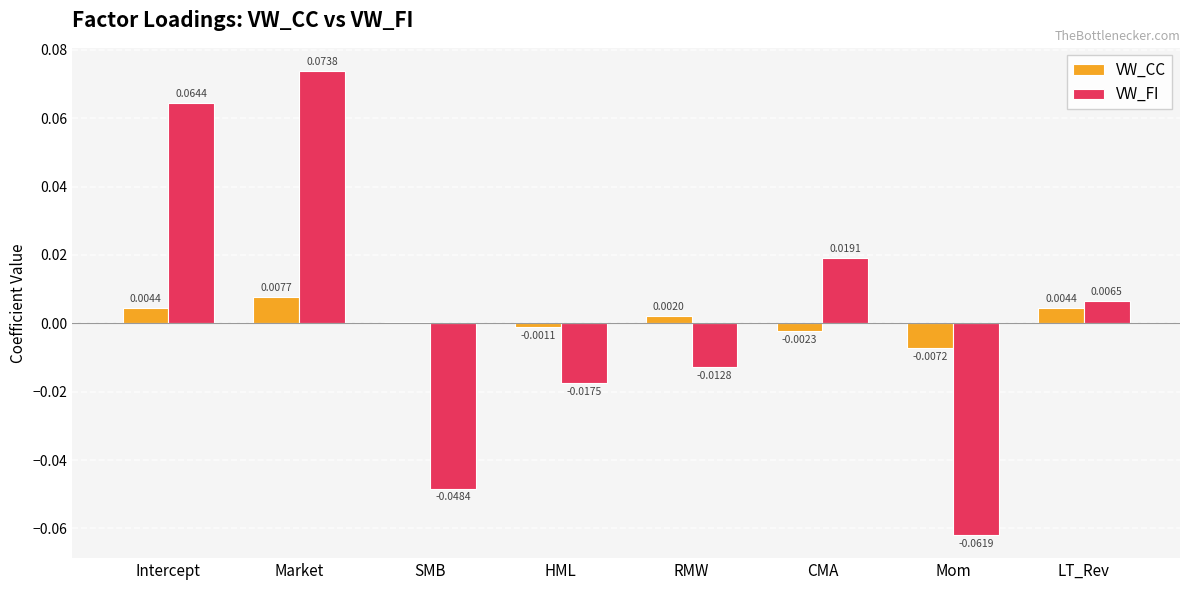

At which category does the chart reach its peak across all series?

Market